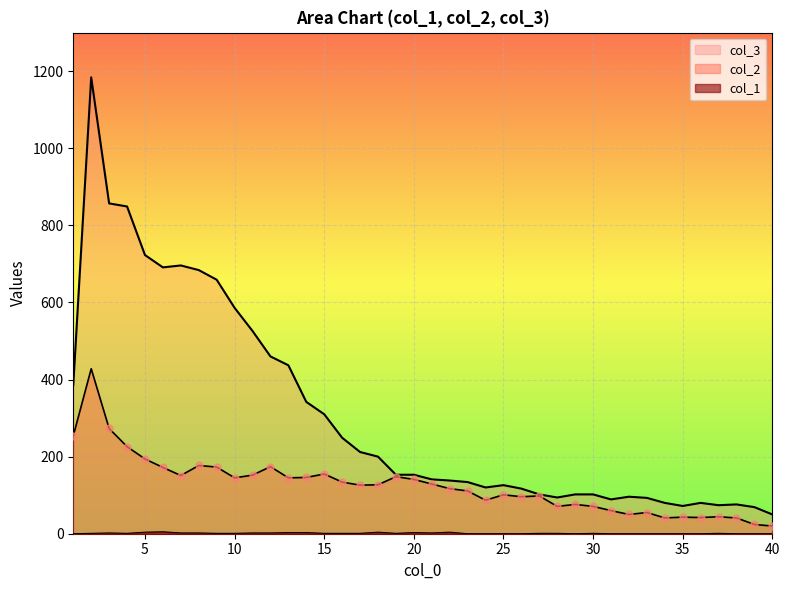

What is the total value across all series at 32?

146